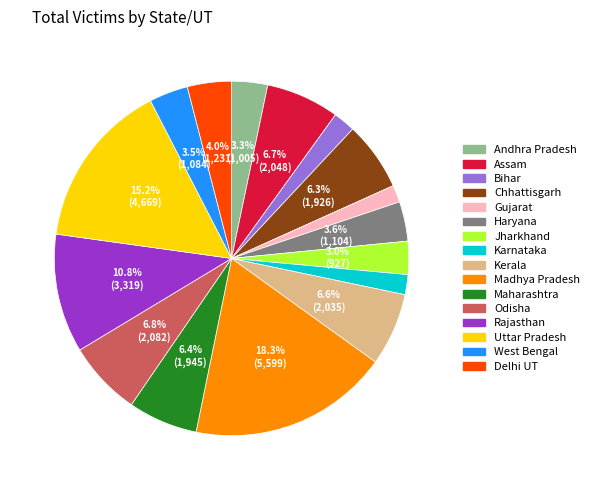

What is the largest slice in the pie chart?

Madhya Pradesh